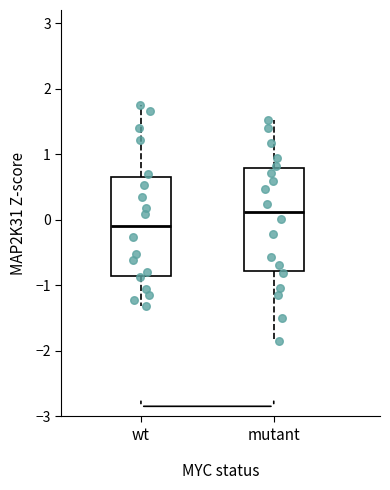

Where is the upper edge of the box for mutant on the y-axis? The values are not printed on the chart, so give them approximately, as read against the axis.

0.8